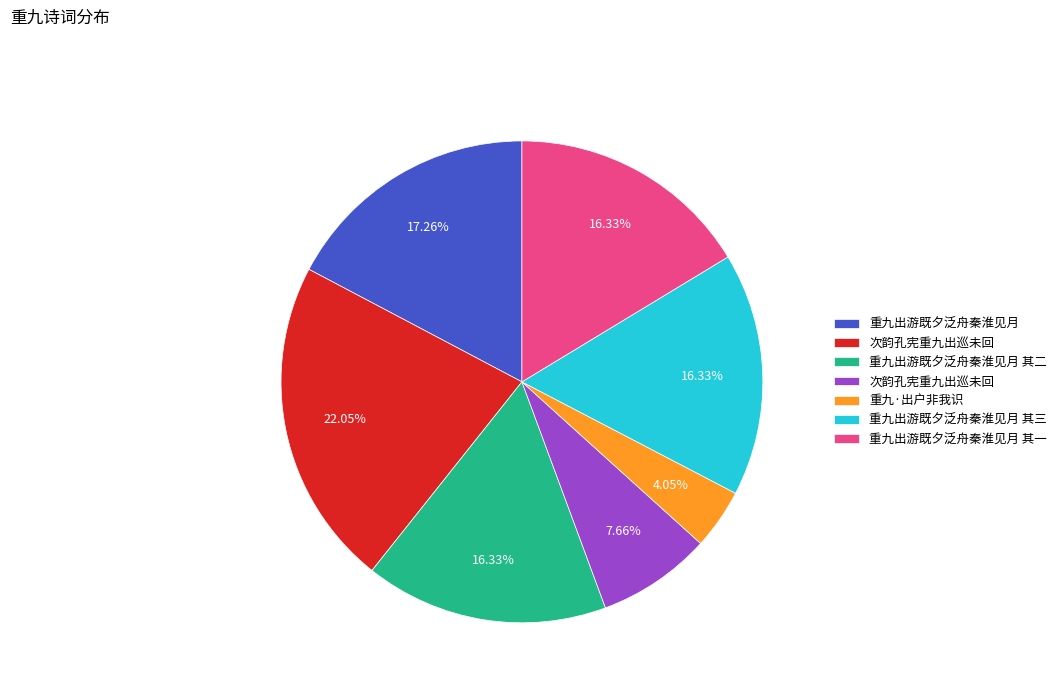

Is there a majority slice in this chart?

No